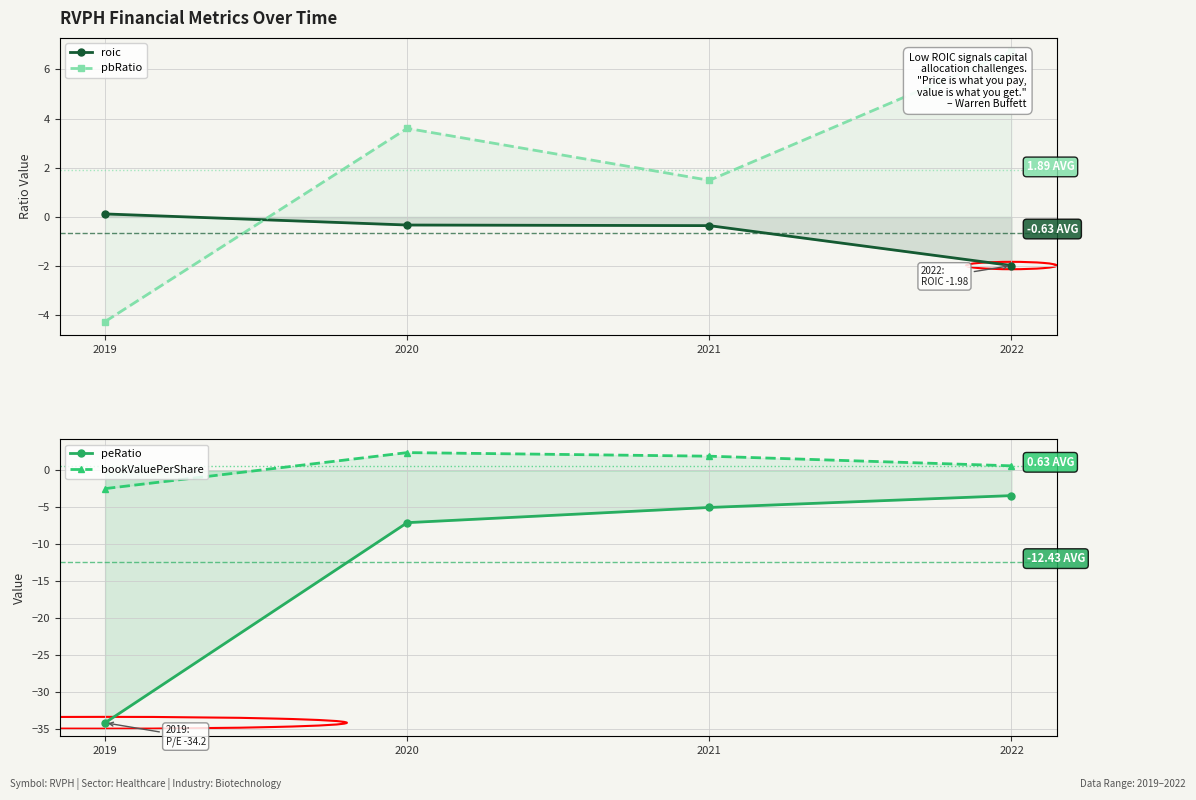

How many values in pbRatio are below zero?

1